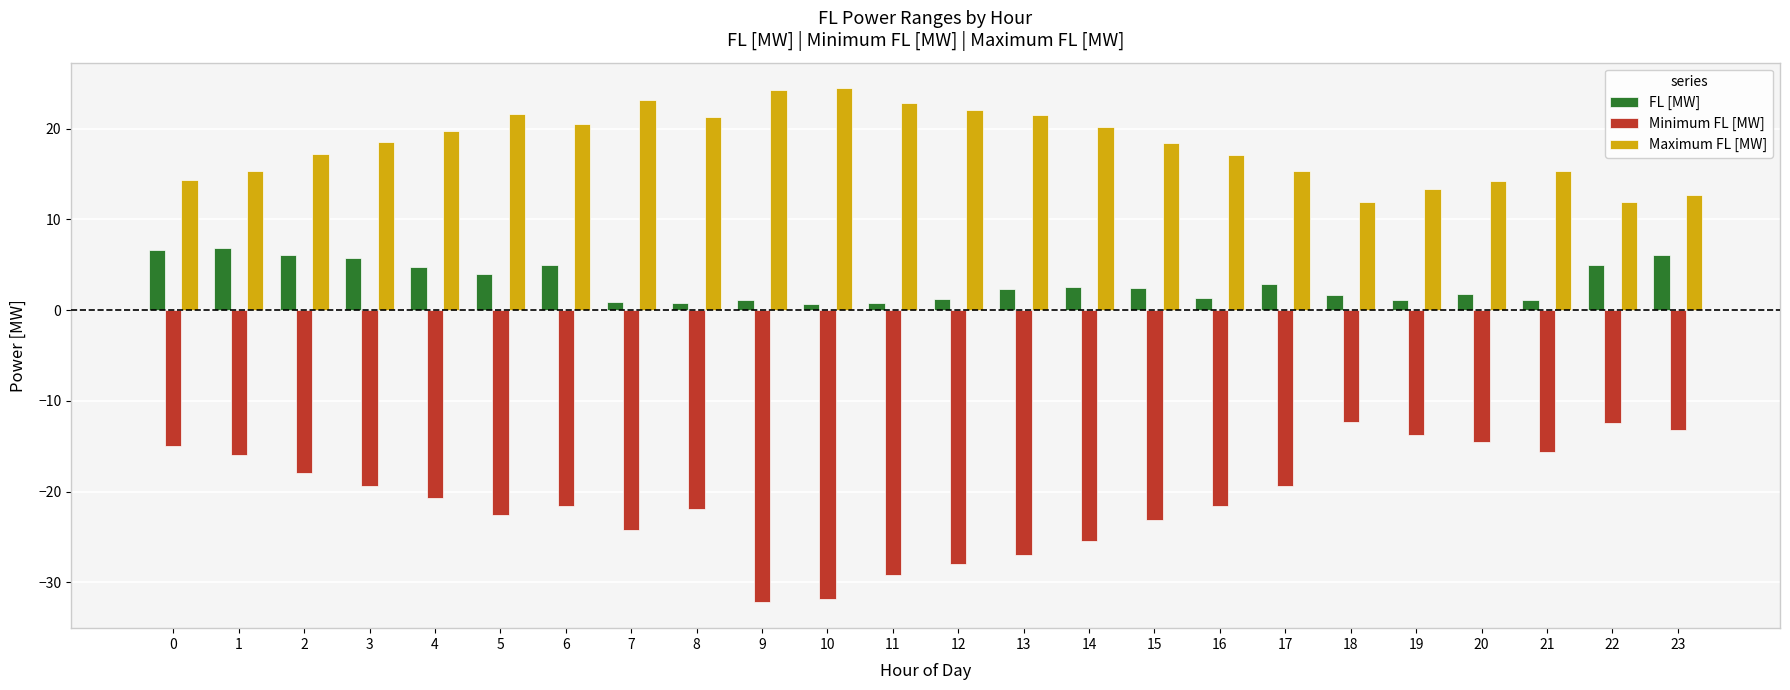

At 14, list the series in order from smallest to largest.

Minimum FL [MW], FL [MW], Maximum FL [MW]